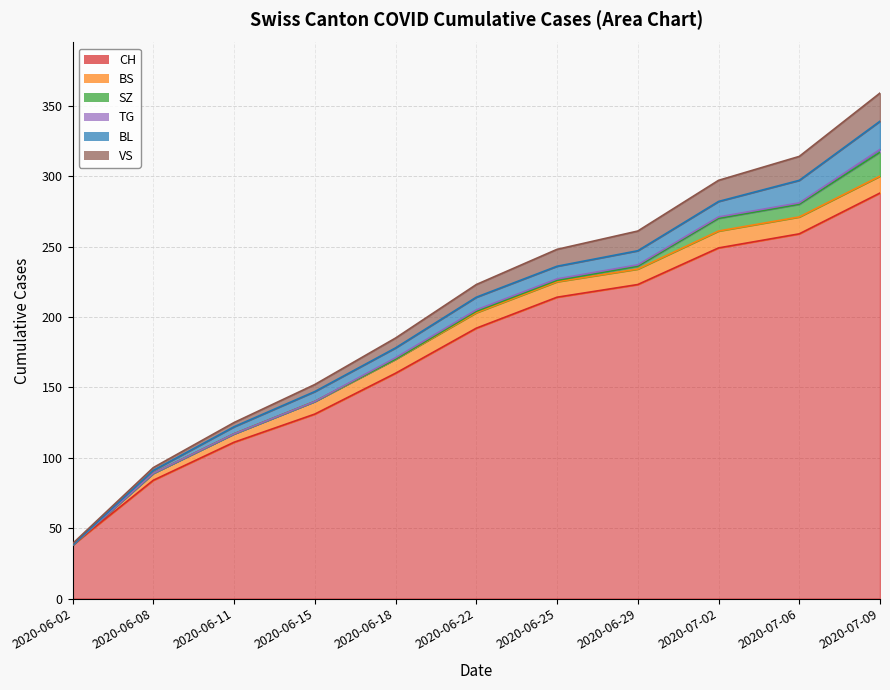

What is the difference between the highest and lowest values at 2020-07-06?

258